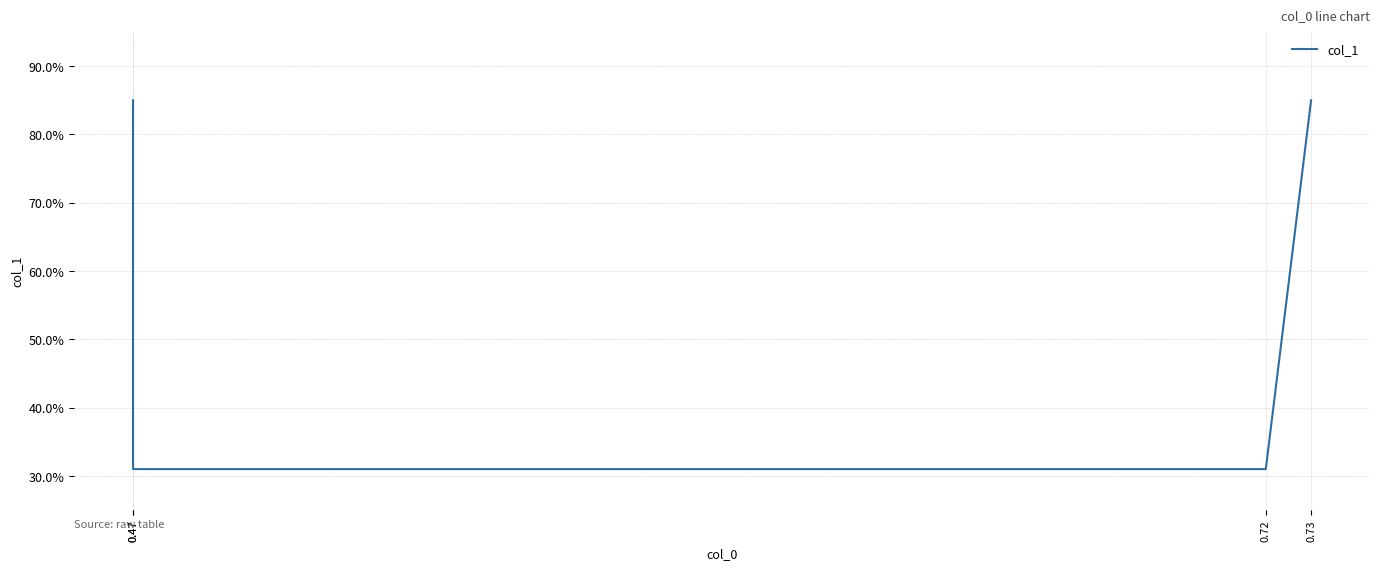

Count the number of data series in this chart.

1